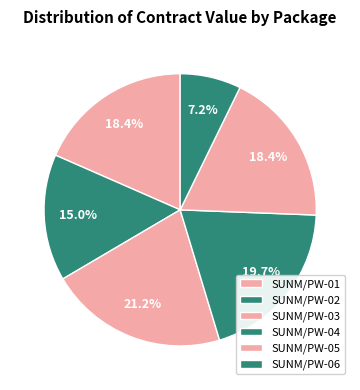

How many segments does this pie chart have?

6